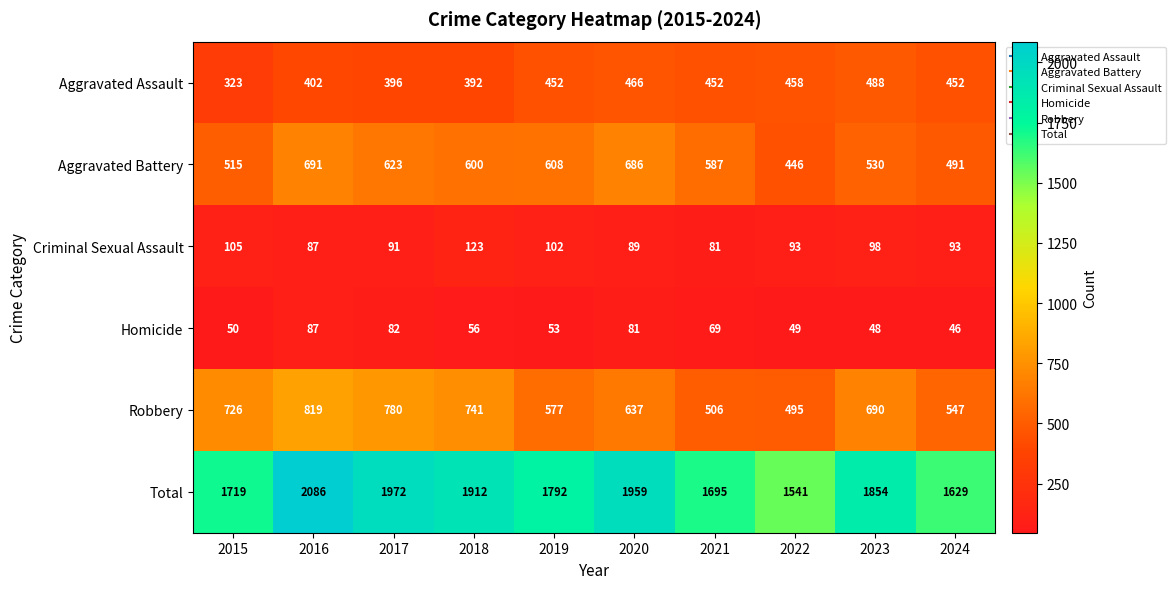

The value of Criminal Sexual Assault at 2018 is 123. True or false?

True